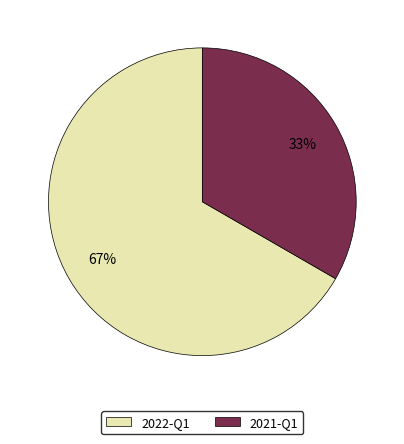

Do 2022-Q1 and 2021-Q1 together represent more than half of the pie?

Yes